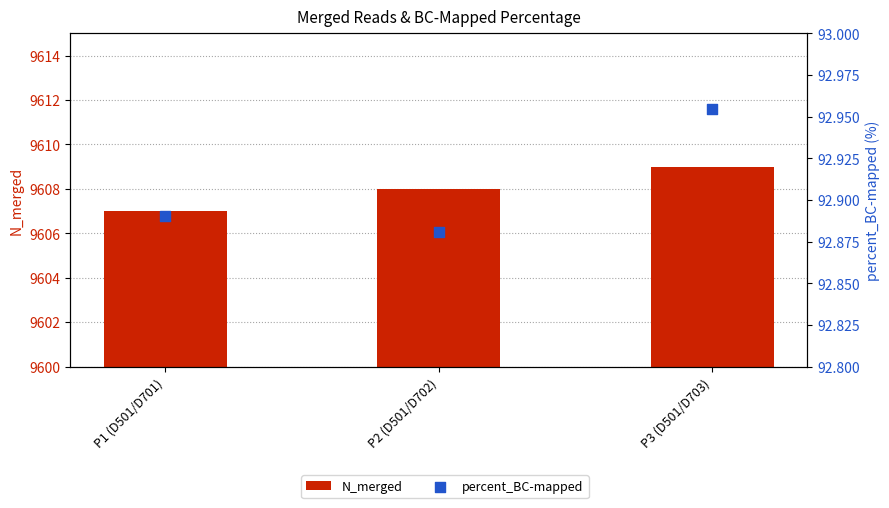

At which category is the sum across all series the highest?

P3 (D501/D703)